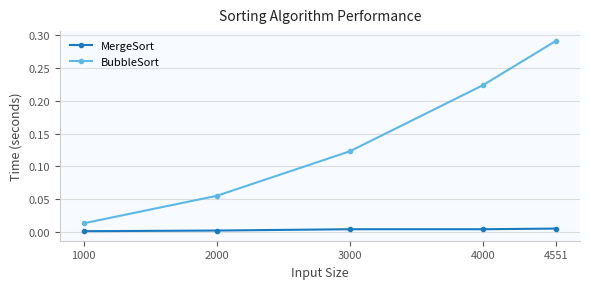

The value of MergeSort at 2000 is 0.0. True or false?

True